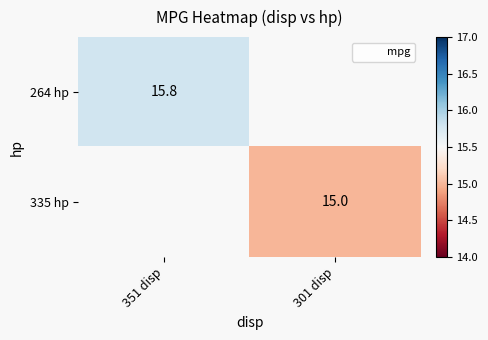

Is the value of 264 hp at 351 disp greater than the value of 335 hp at 301 disp?

Yes